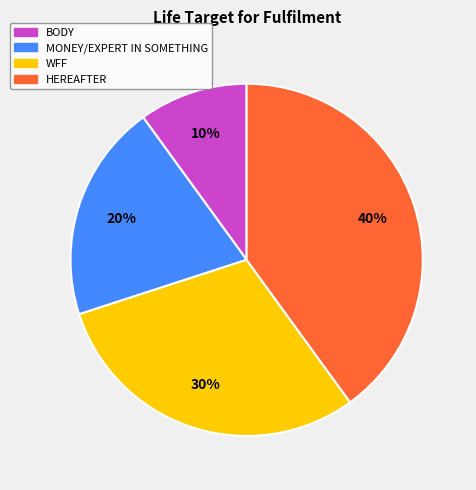

What percentage is the BODY slice, to the nearest percent?

10%